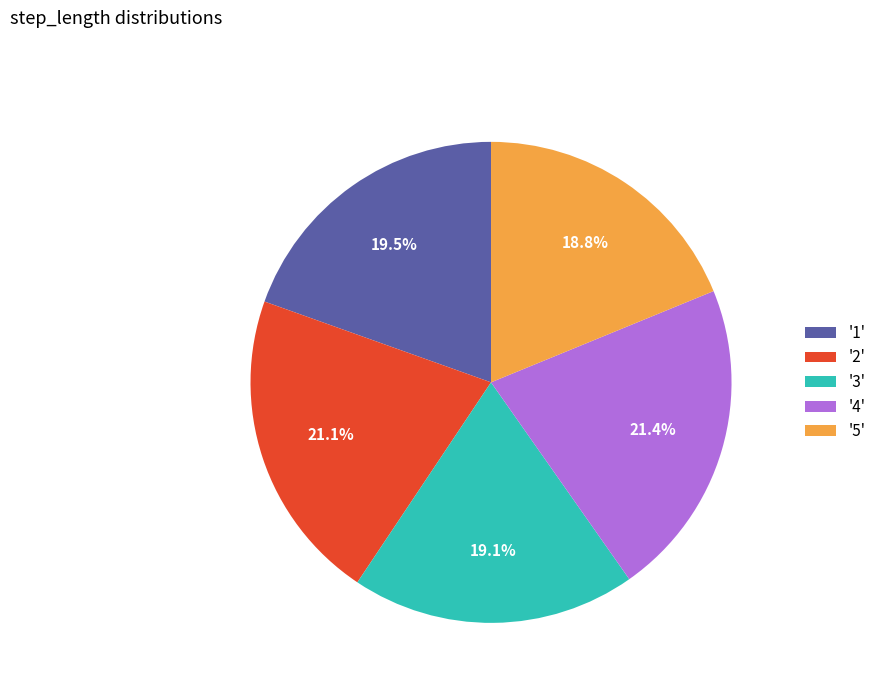

How much of the chart is everything except '1'?

80.5%